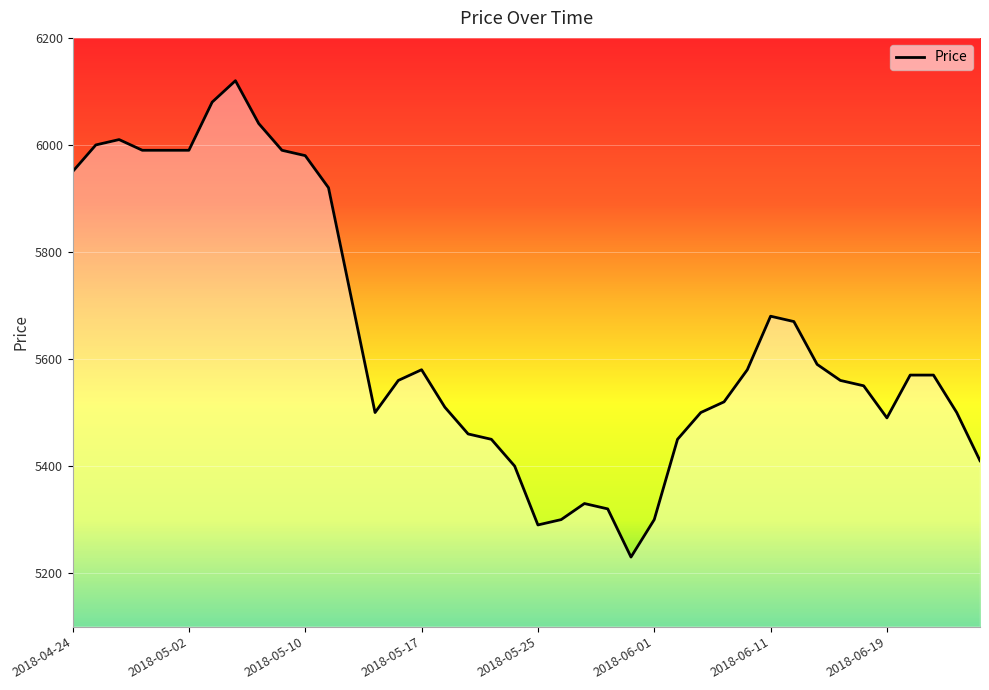

What is the minimum value shown in the chart?

5230